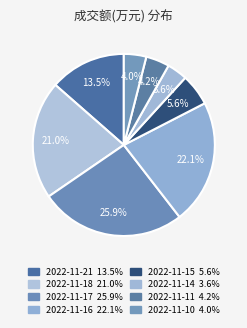

To the nearest percent, what portion does 2022-11-18 represent?

21%